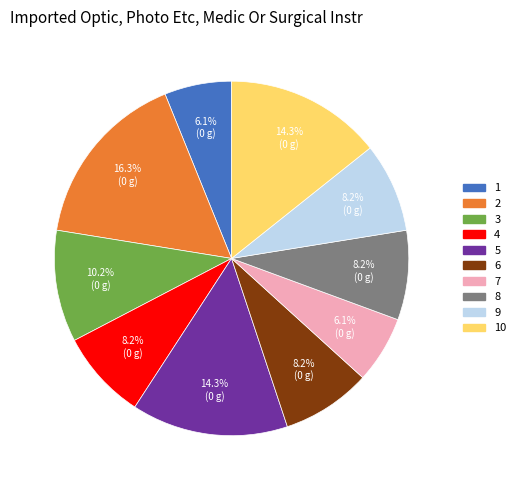

Approximately how many times larger is the value at 1 compared to 2?

0.4